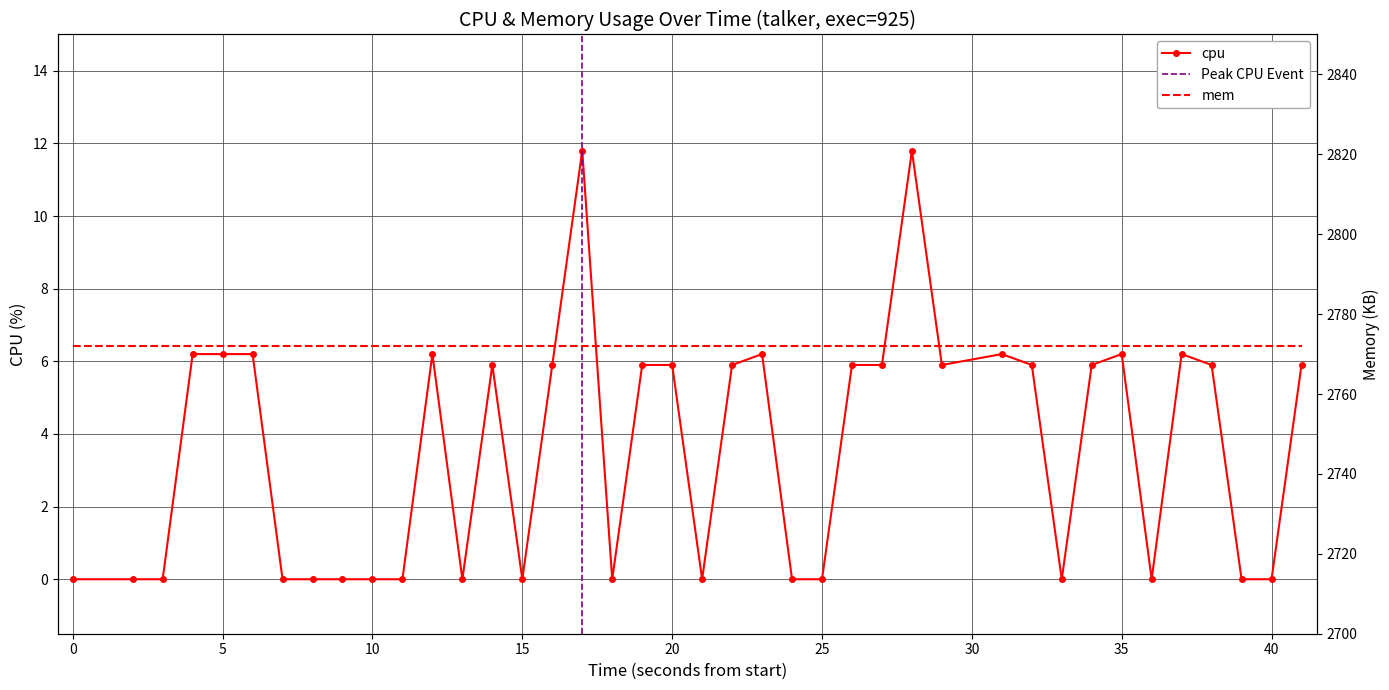

How many interior local valleys (lower than both neighbors) does the data have?

7